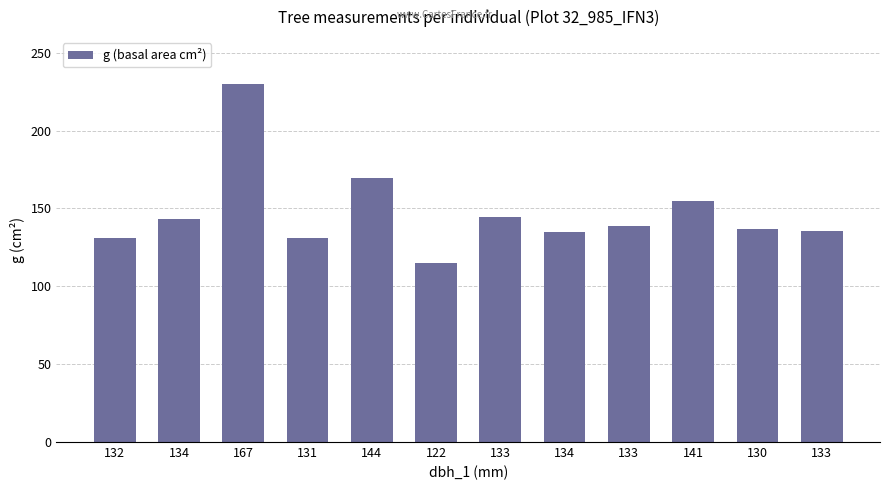

What is the difference between the maximum and minimum values?

114.7